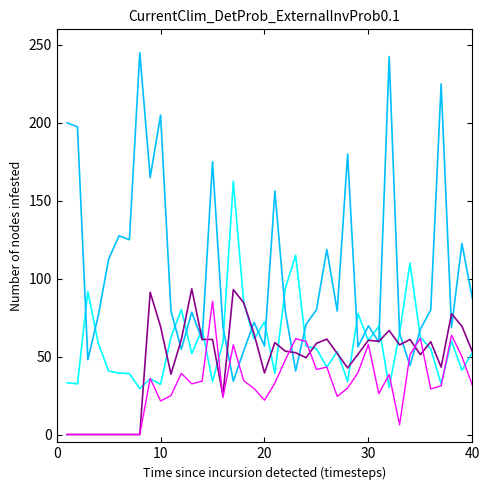

Does the chart have visible grid lines?

No